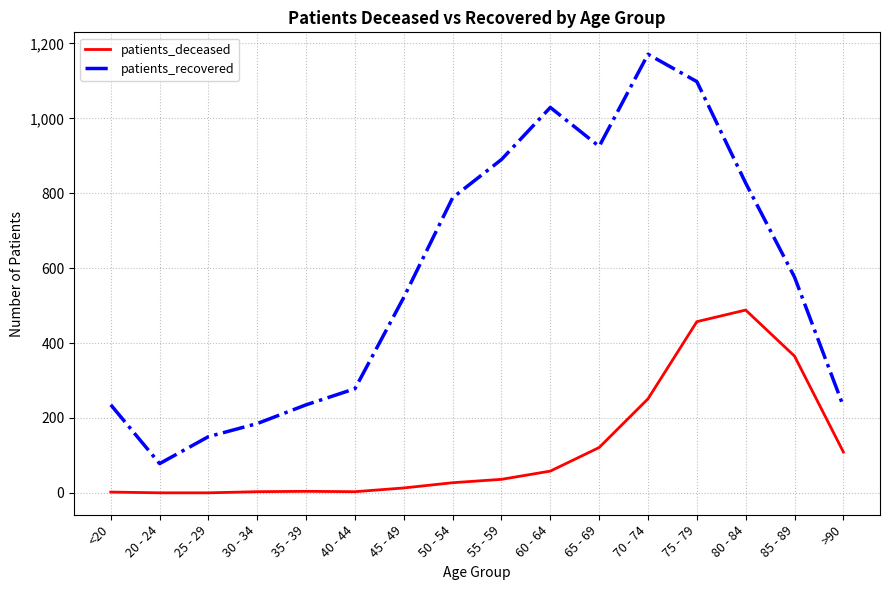

At how many categories does at least one series exceed 1068?

2